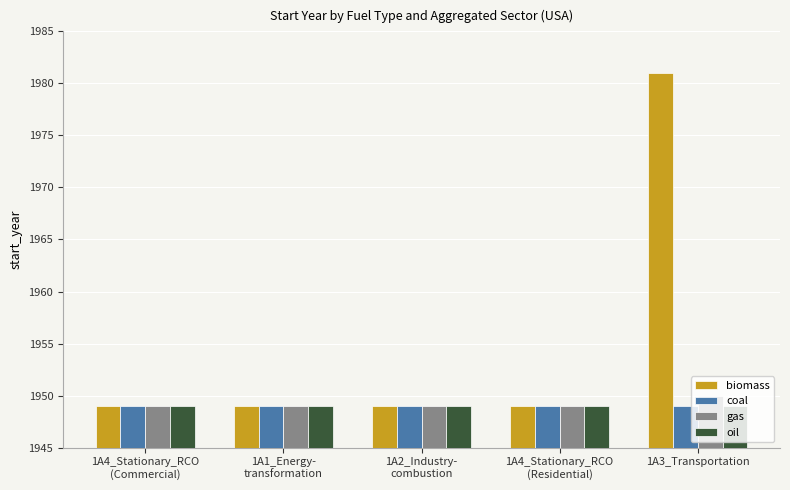

True or false: oil has a value of 1949 at 1A4_Stationary_RCO
(Commercial).

True